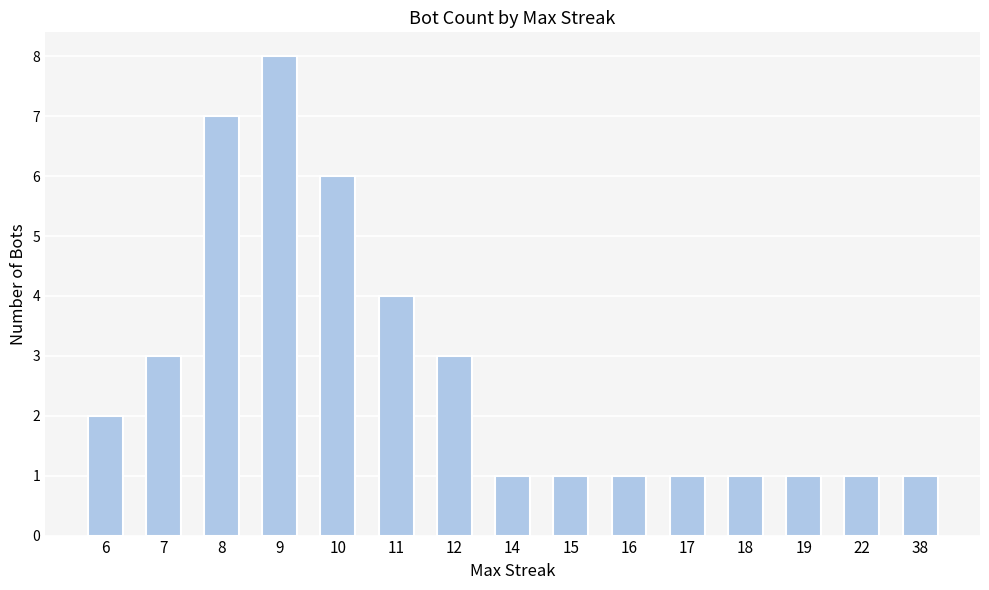

At which label is the value closest to 4?

11